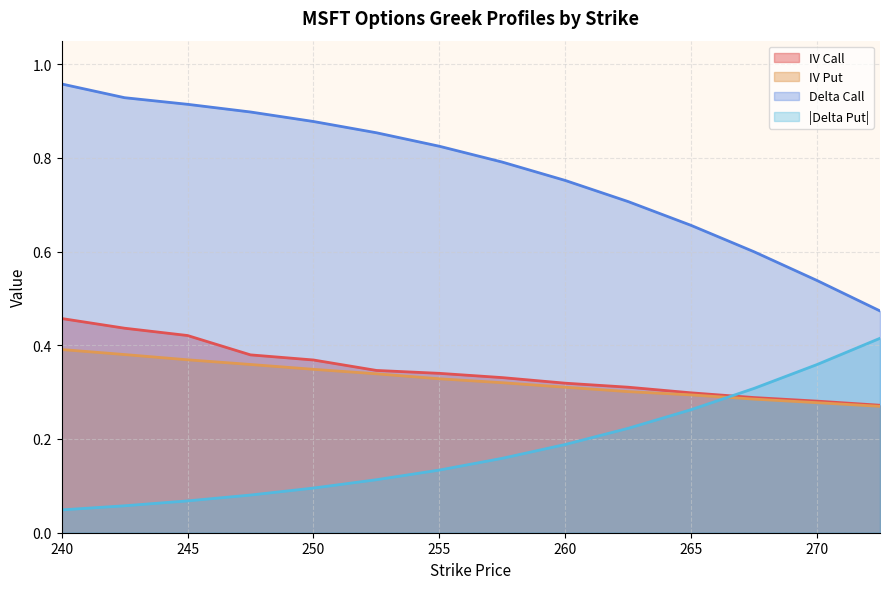

Is it true that IV Put equals 0.2 at 265?

False